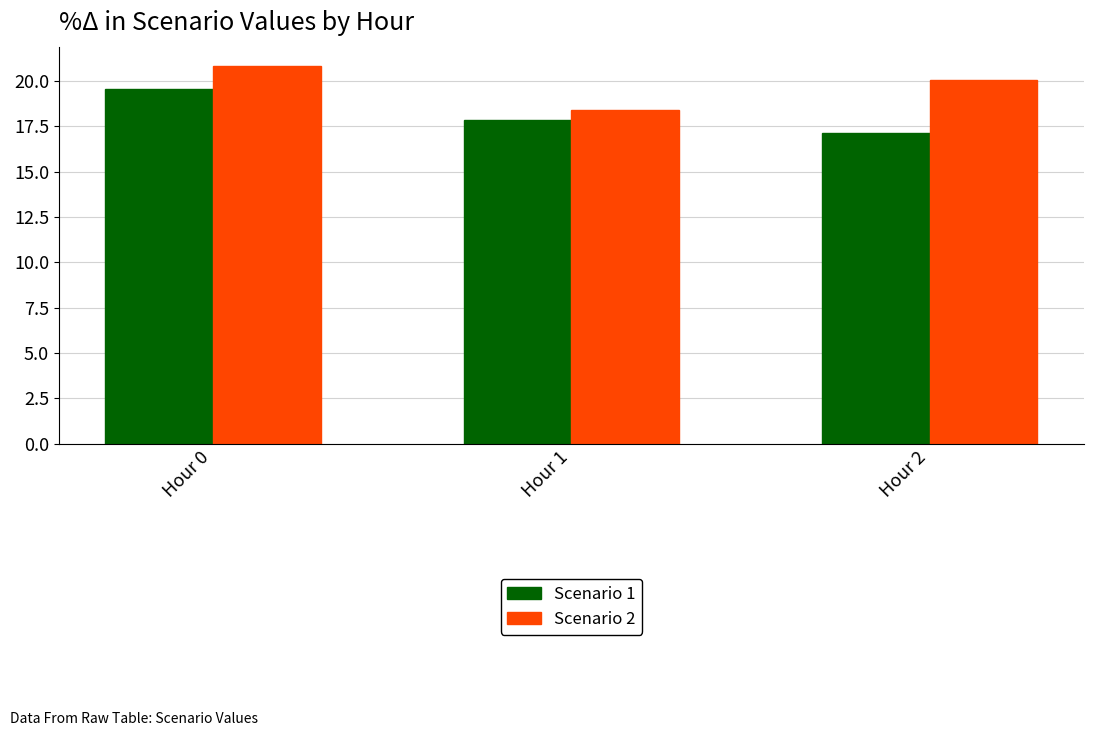

How many values in the Scenario 2 series are below 20?

1